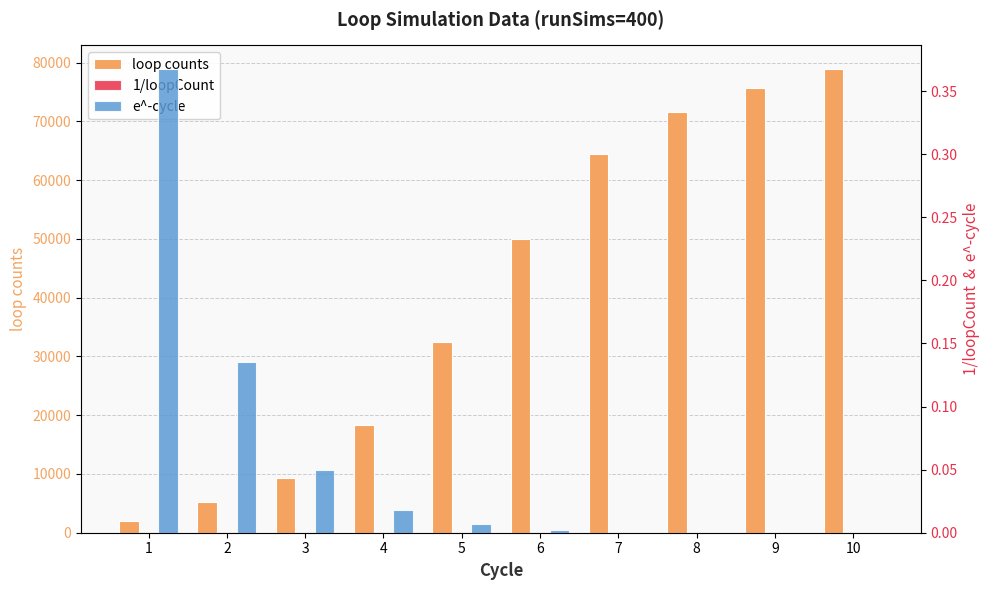

Which has a higher value, 6 or 5?

6